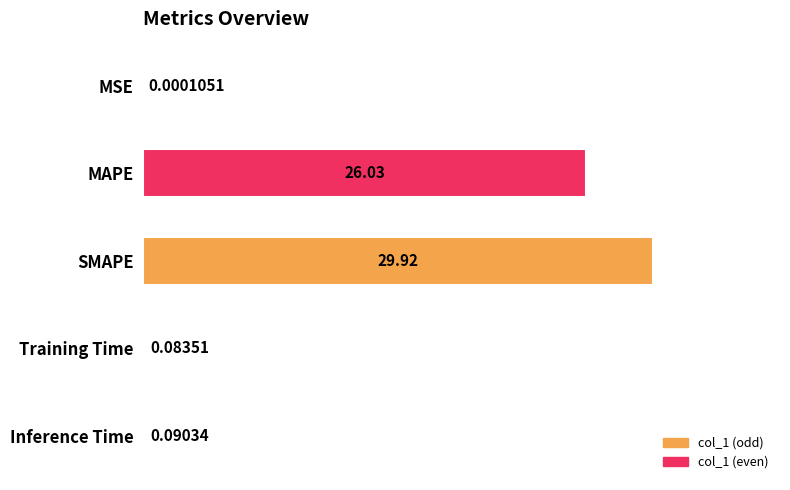

Which category has the highest value across all series?

SMAPE